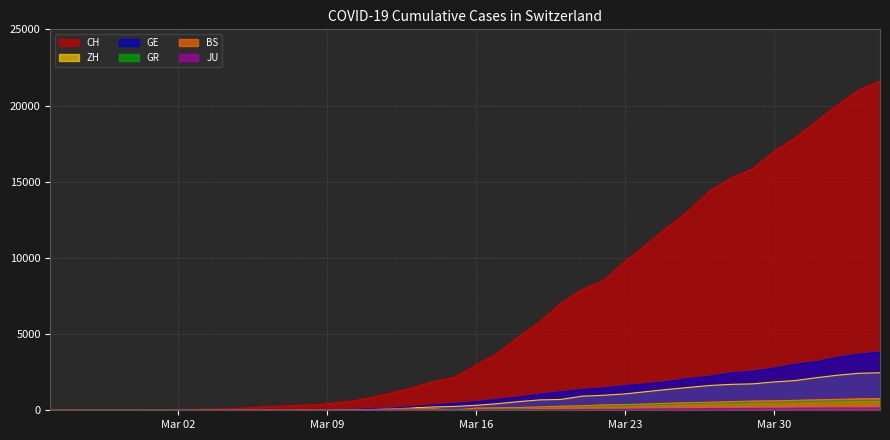

What is the maximum value shown in the chart?

21593